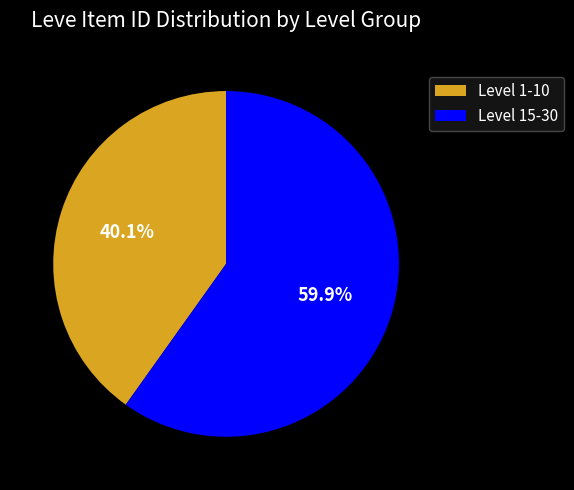

How many slices are in this pie chart?

2